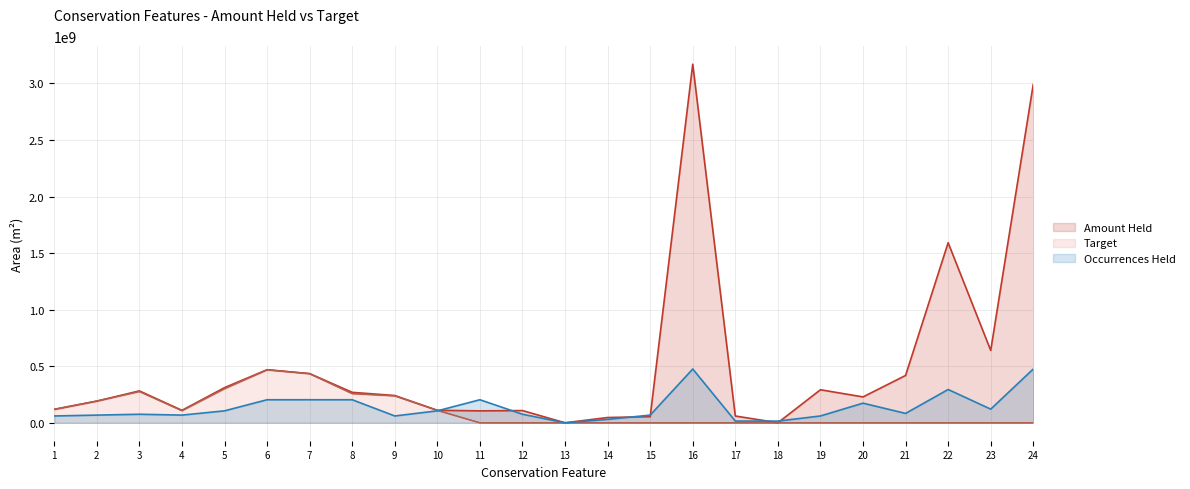

Which has a higher value, 11 or 9?

9